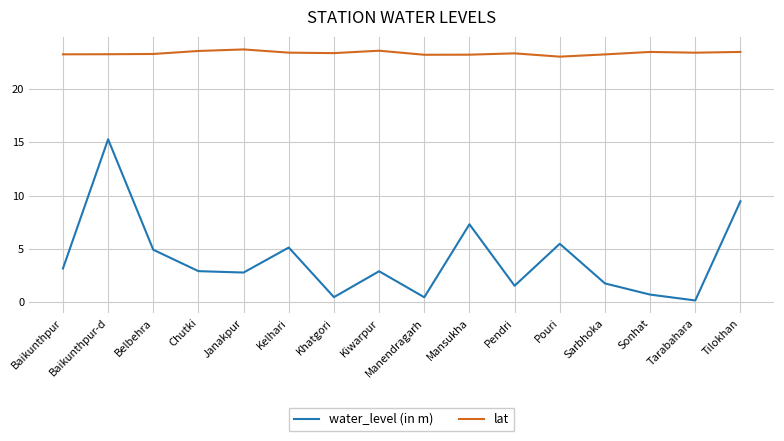

Is it true that water_level (in m) equals 27.2 at Baikunthpur-d?

False